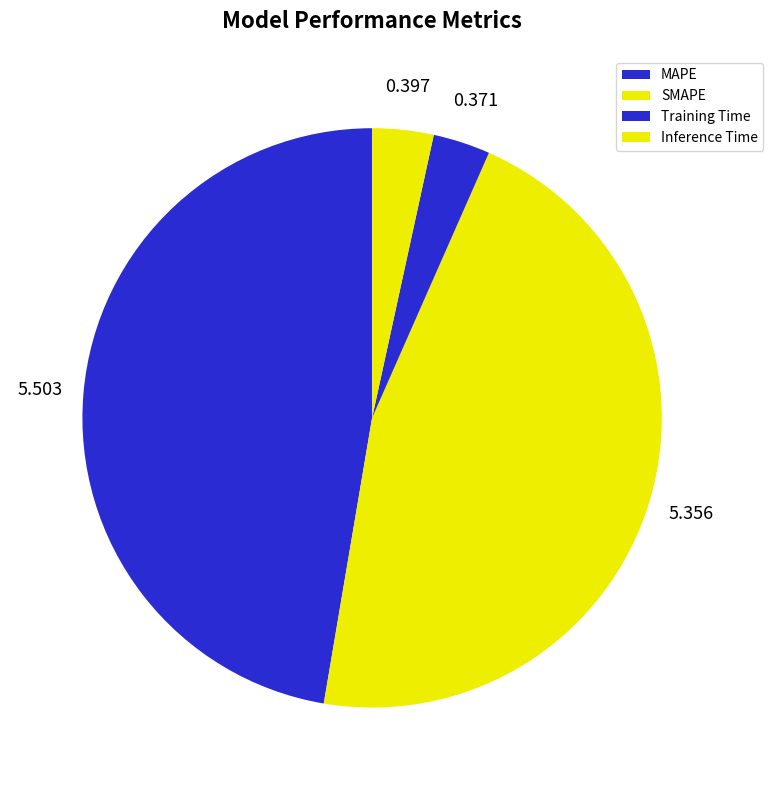

Combined, what portion of the pie is MAPE and SMAPE?

93.4%